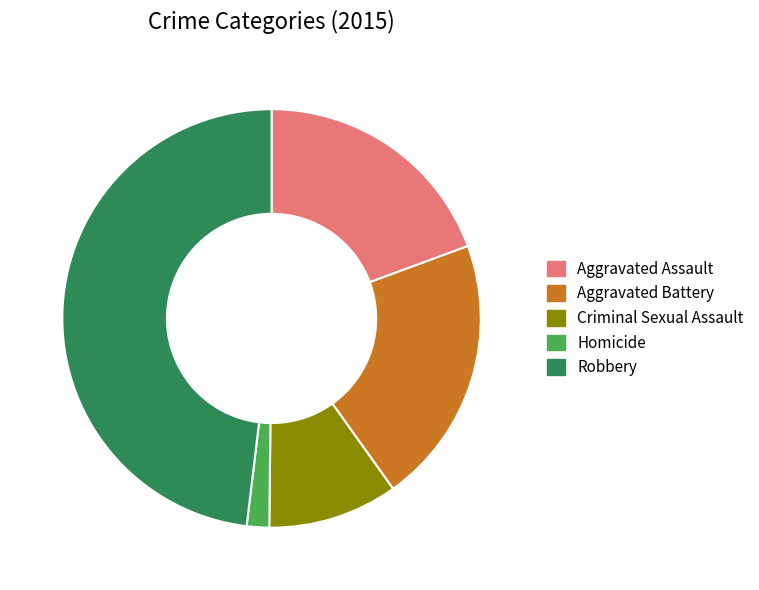

Does any single category account for the majority?

No